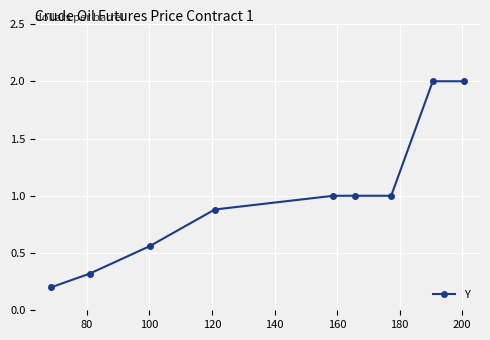

How many distinct data groups are displayed?

1